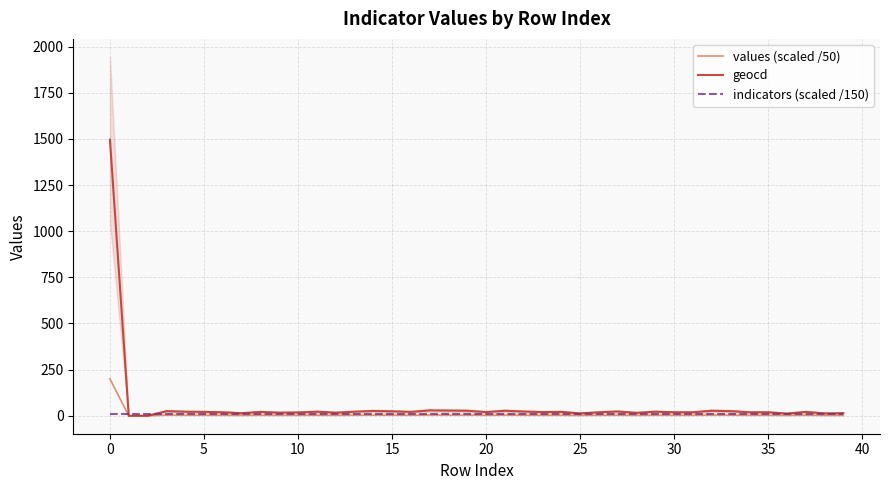

What is the maximum value for geocd?

1496.0